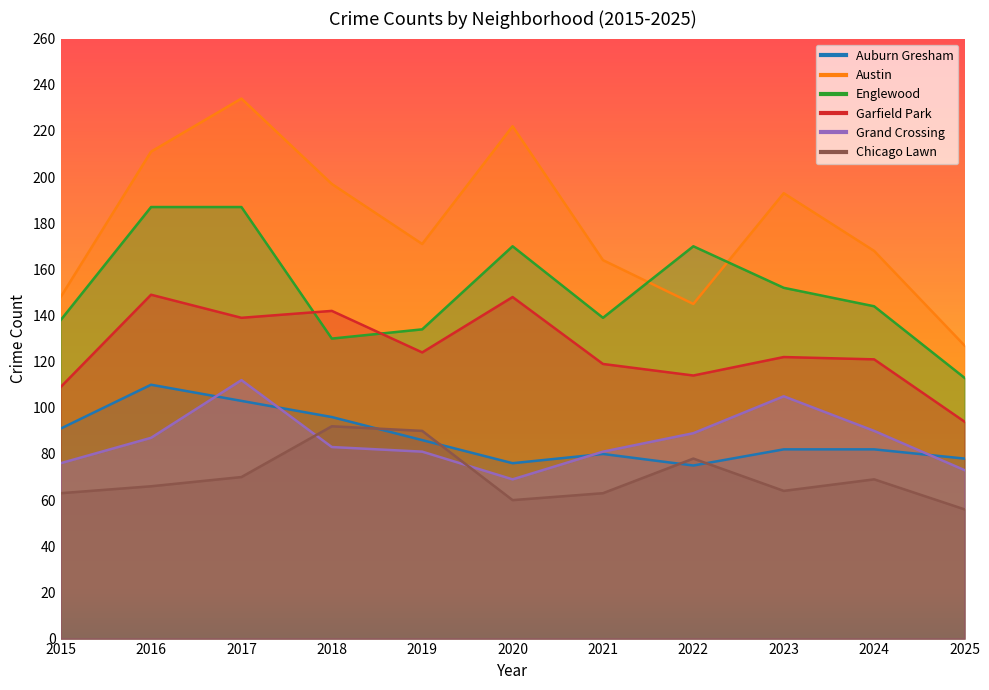

Where is the first local maximum for Englewood?

2020